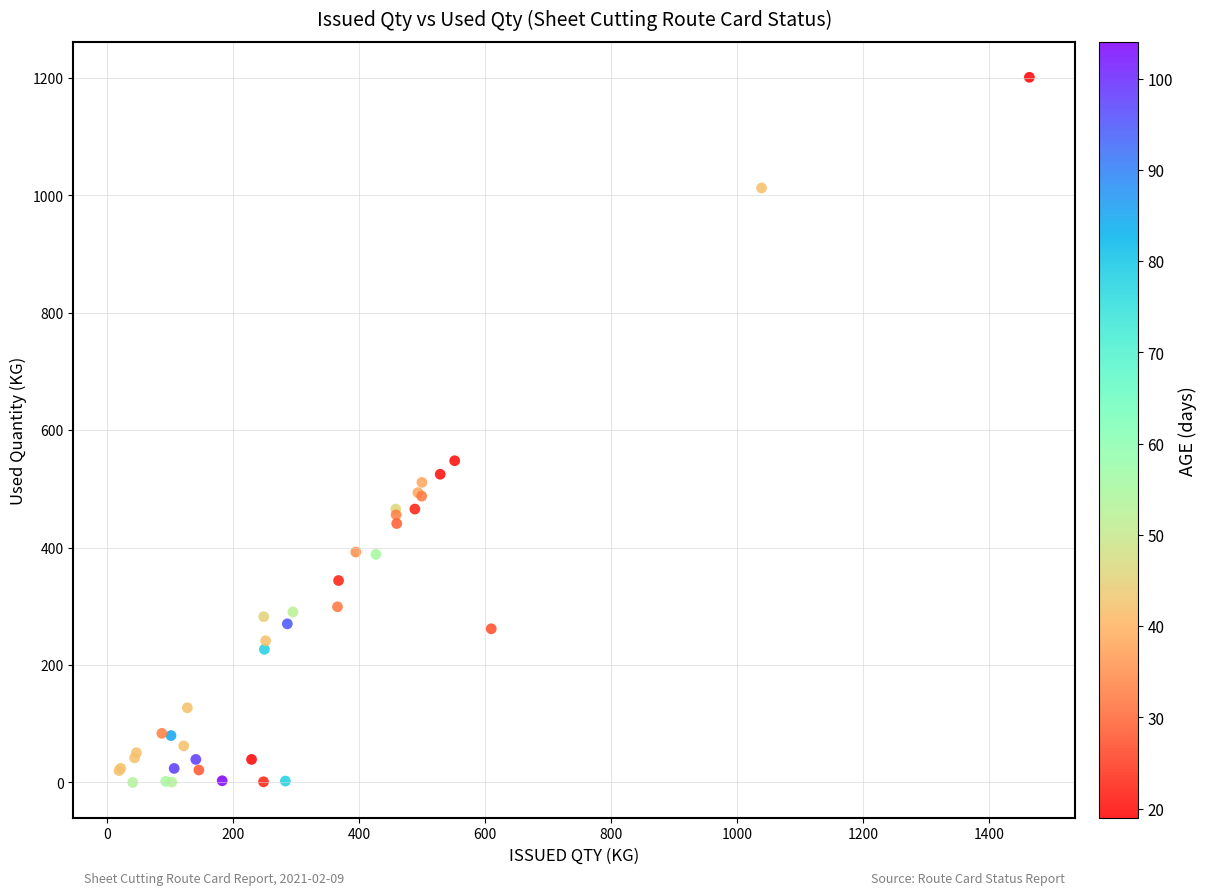

What Y value in the scatter plot is closest to 600?

547.9